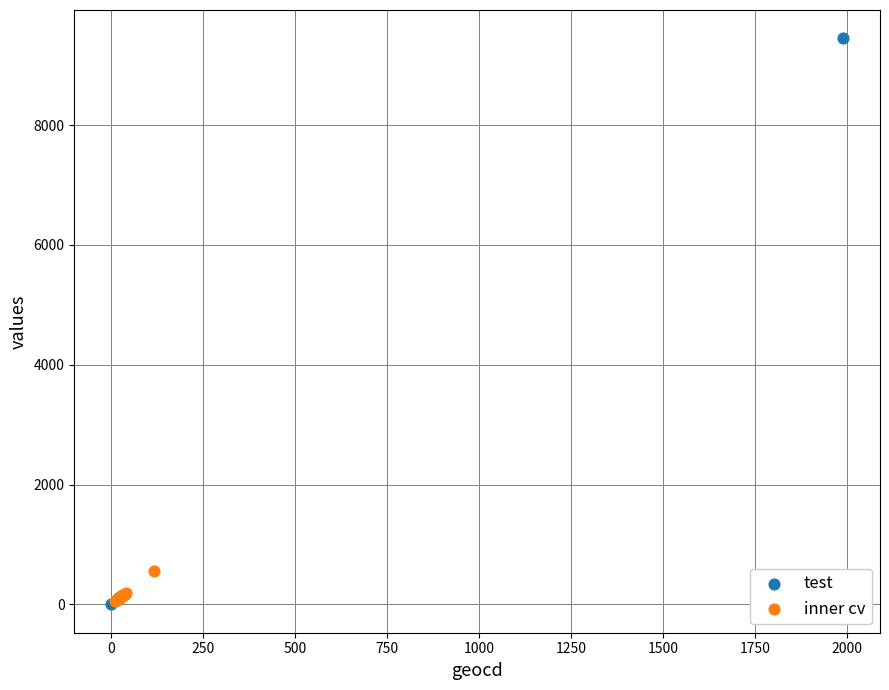

Which series contains the highest Y value?

test